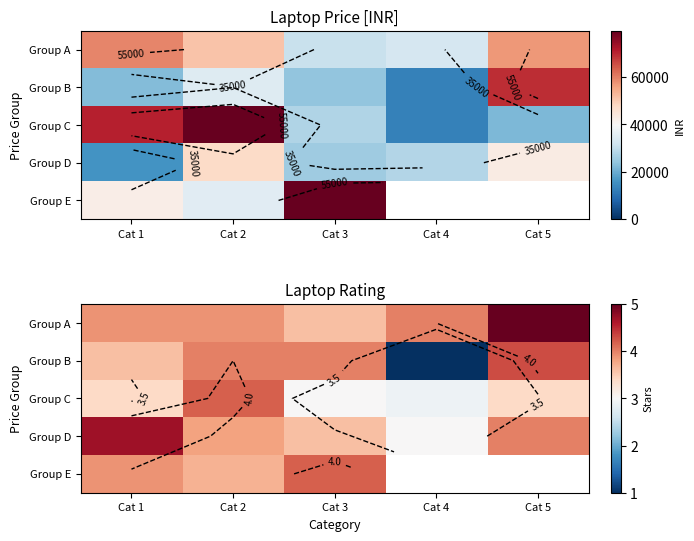

At which label does Group C reach its minimum?

Cat 4